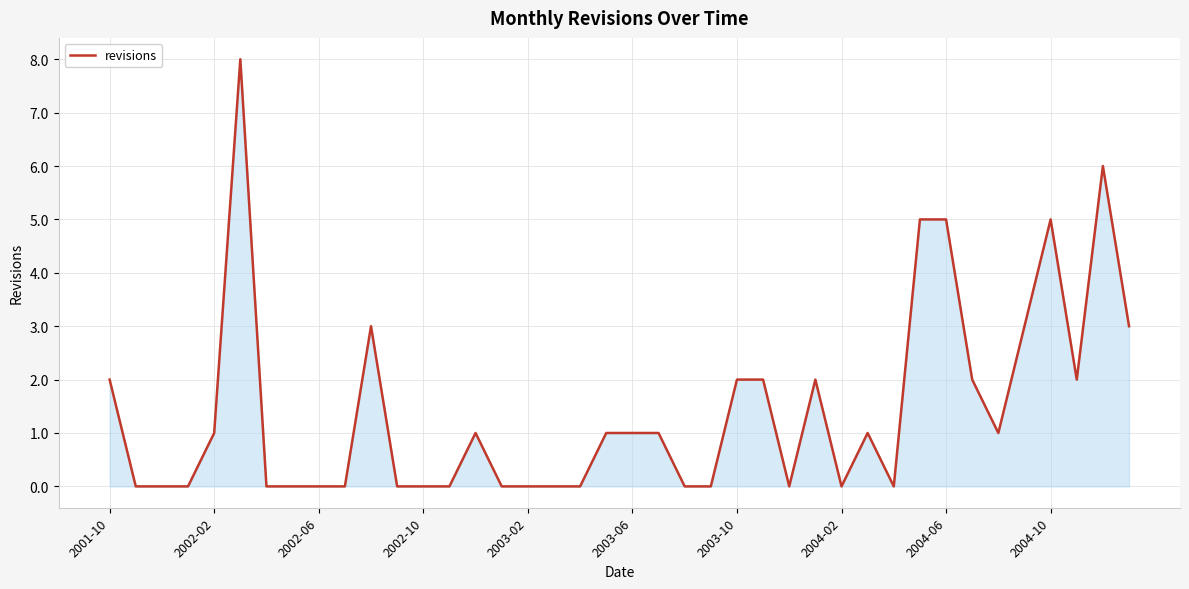

What is the greatest value displayed?

8